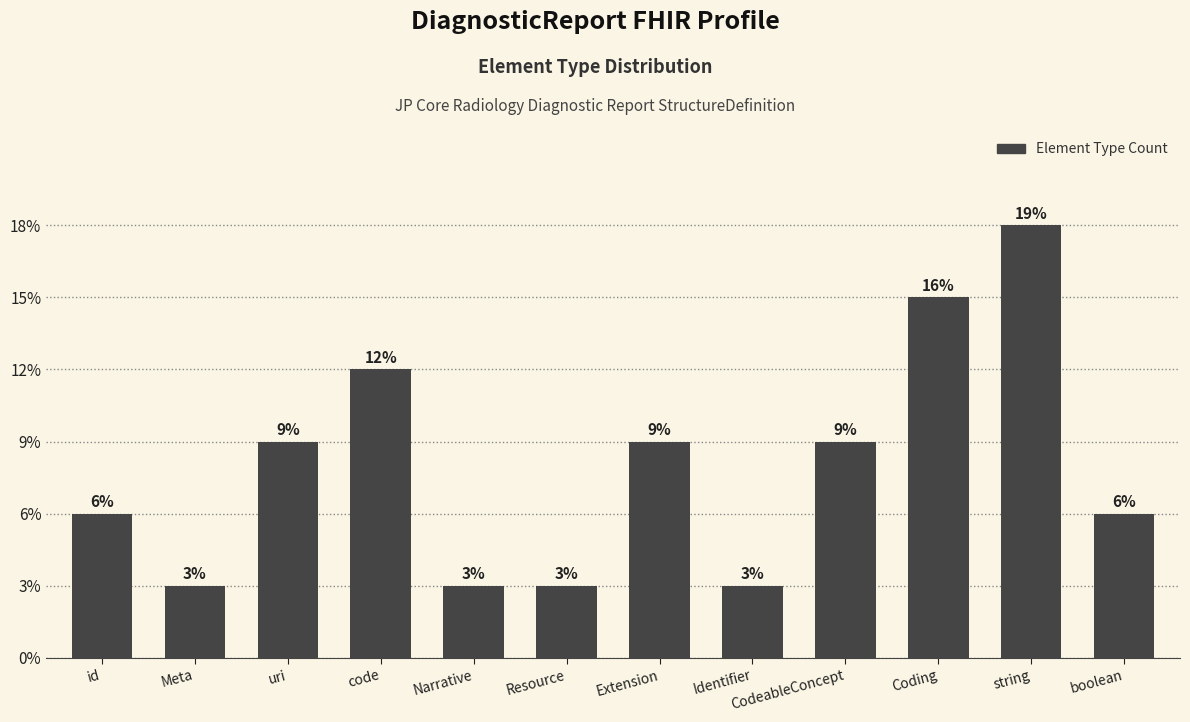

True or false: the data shows 2 at Meta.

False